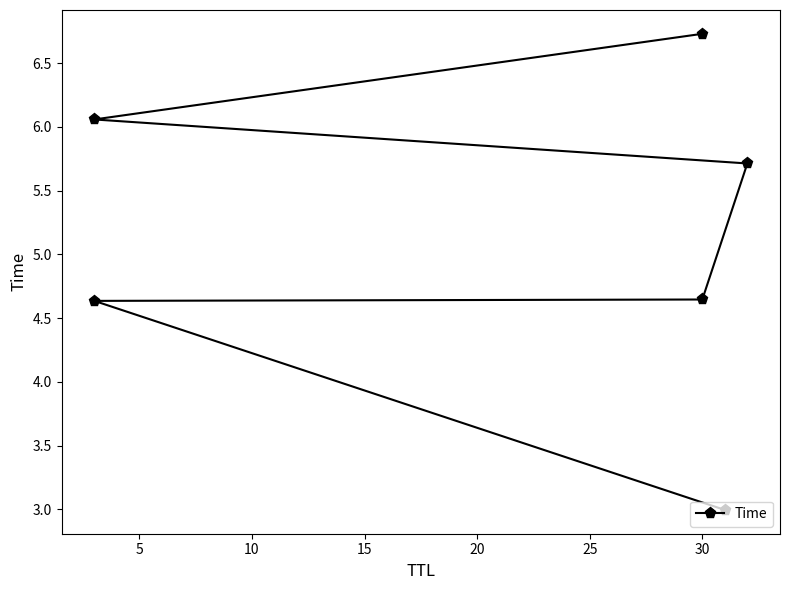

What is the smallest value displayed?

3.0